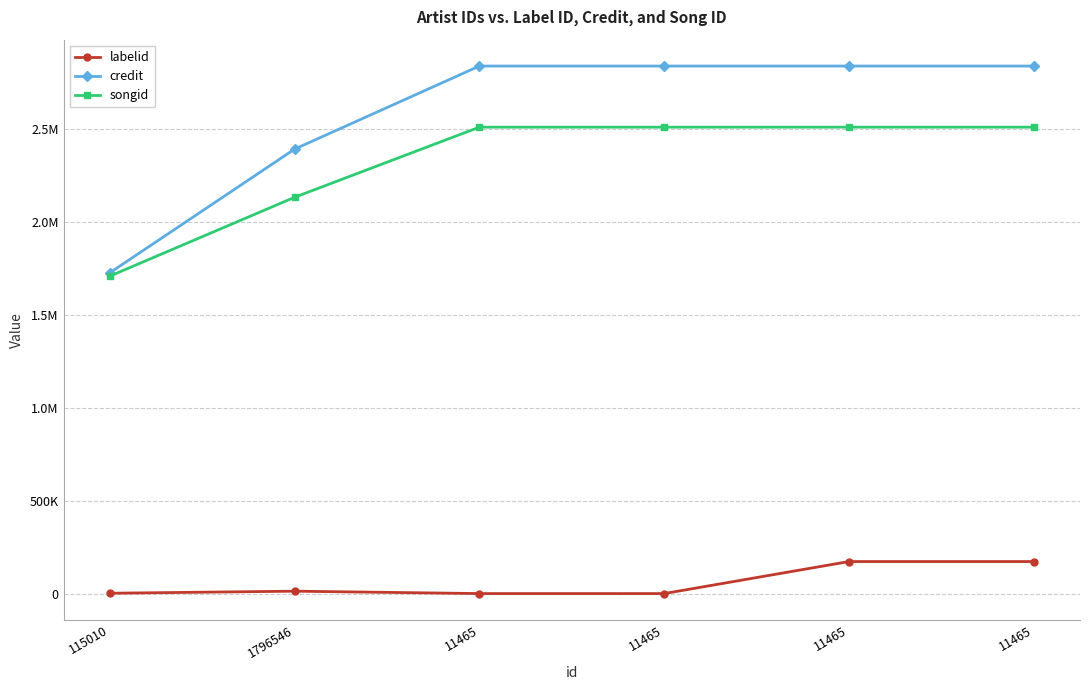

What value does the credit series have at 11465, to the nearest 50?

2838150